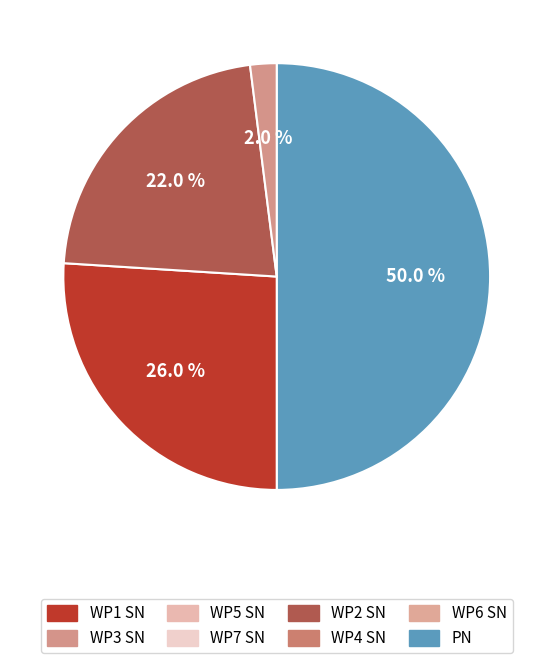

How many segments does this pie chart have?

4